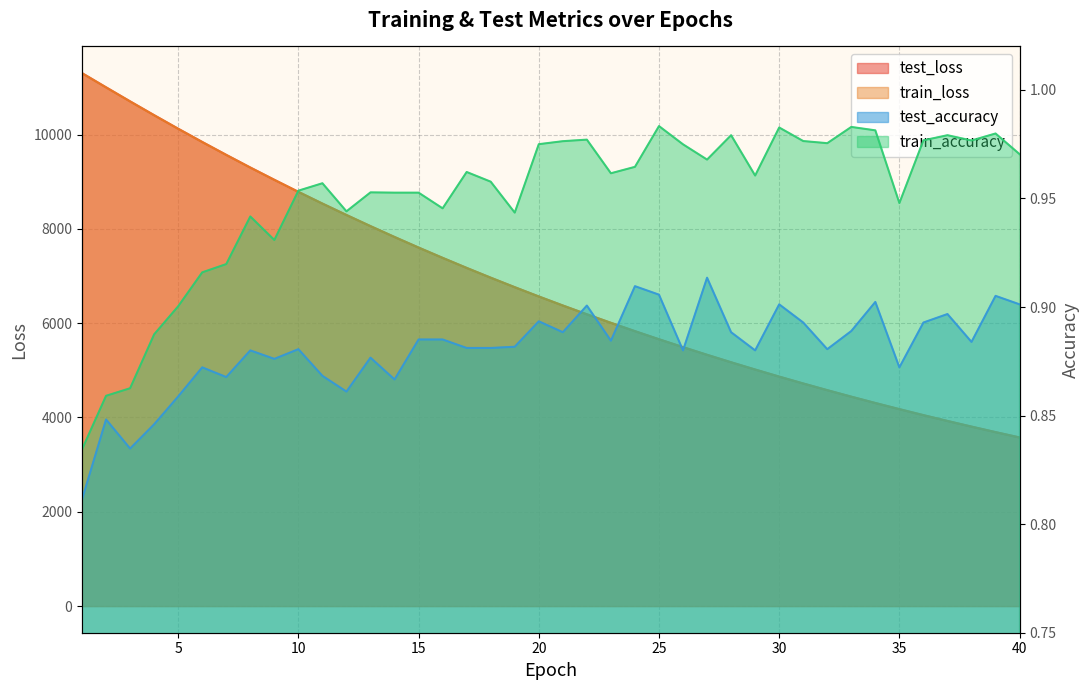

True or false: train_loss and test_accuracy cross at least once.

False